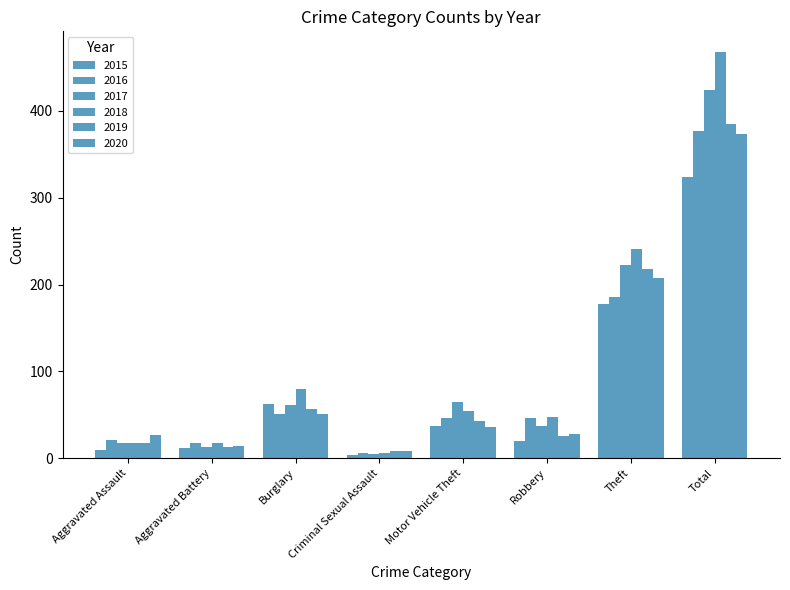

Which category has the lowest value across all series?

Criminal Sexual Assault